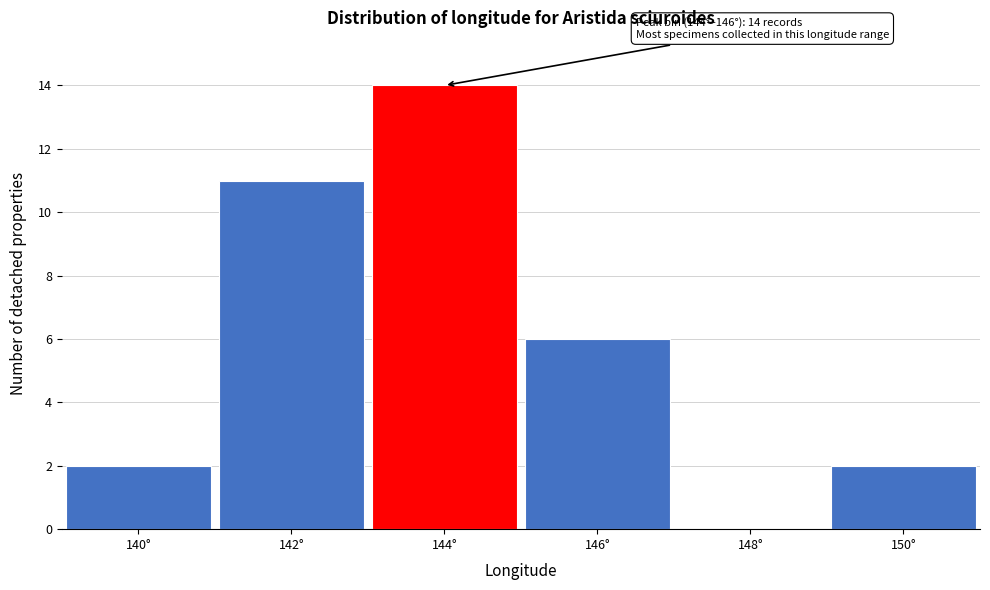

Reading left to right, what are all the values shown in this chart?

140°=2	142°=11	144°=14	146°=6	148°=0	150°=2